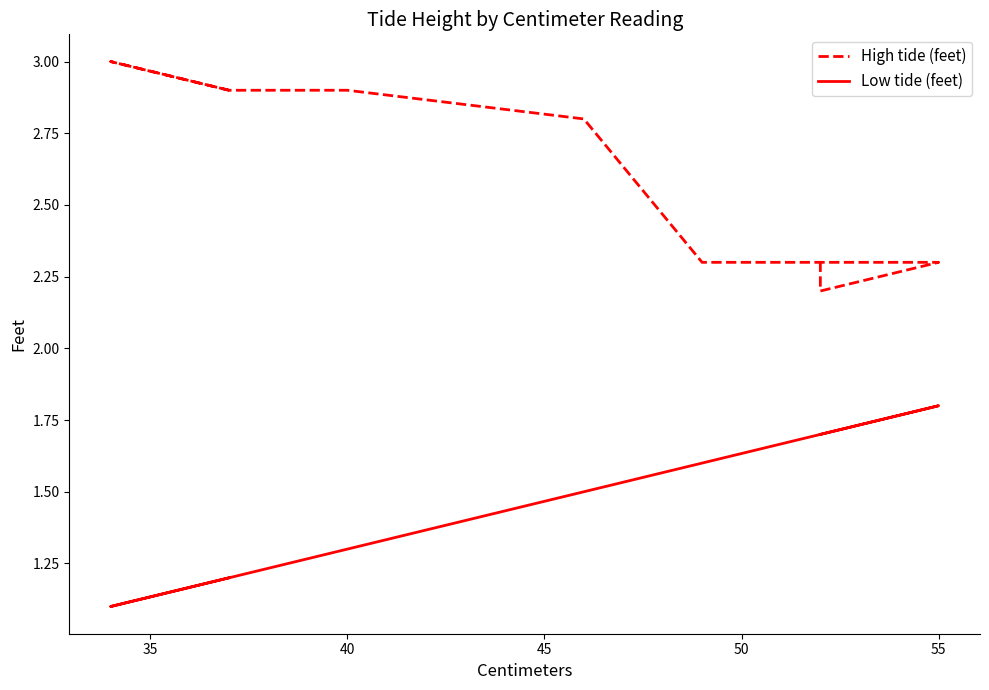

Does the chart have visible grid lines?

No